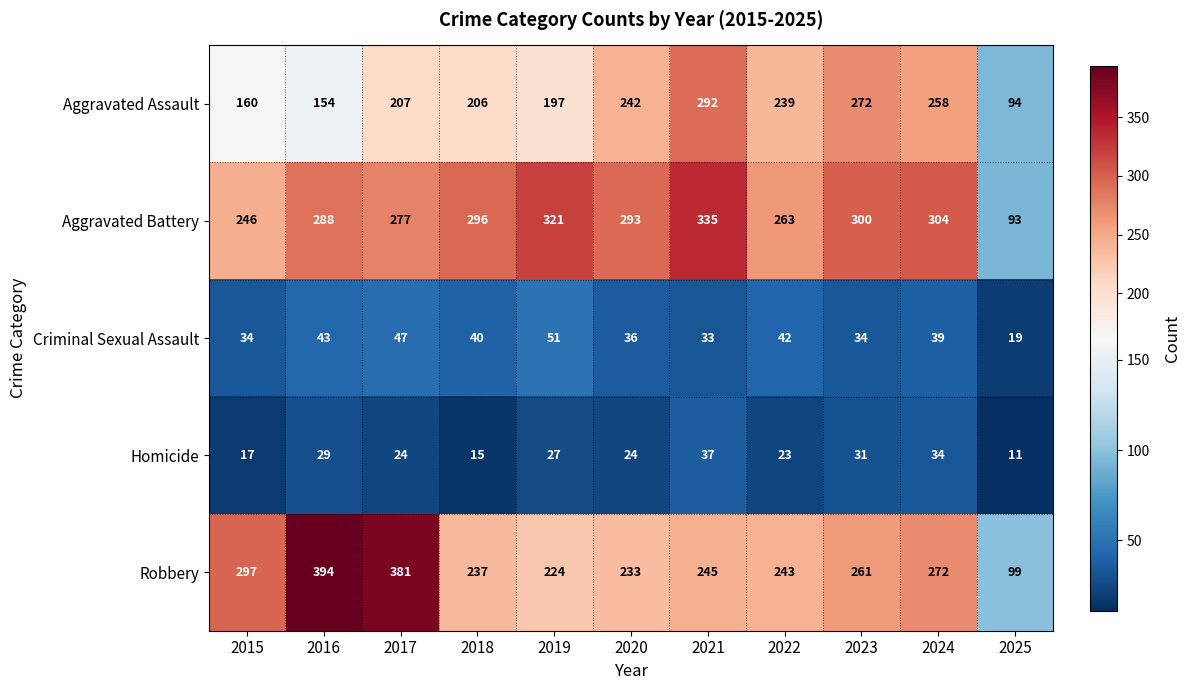

What is the sum of the Criminal Sexual Assault values at 2024 and 2018?

79